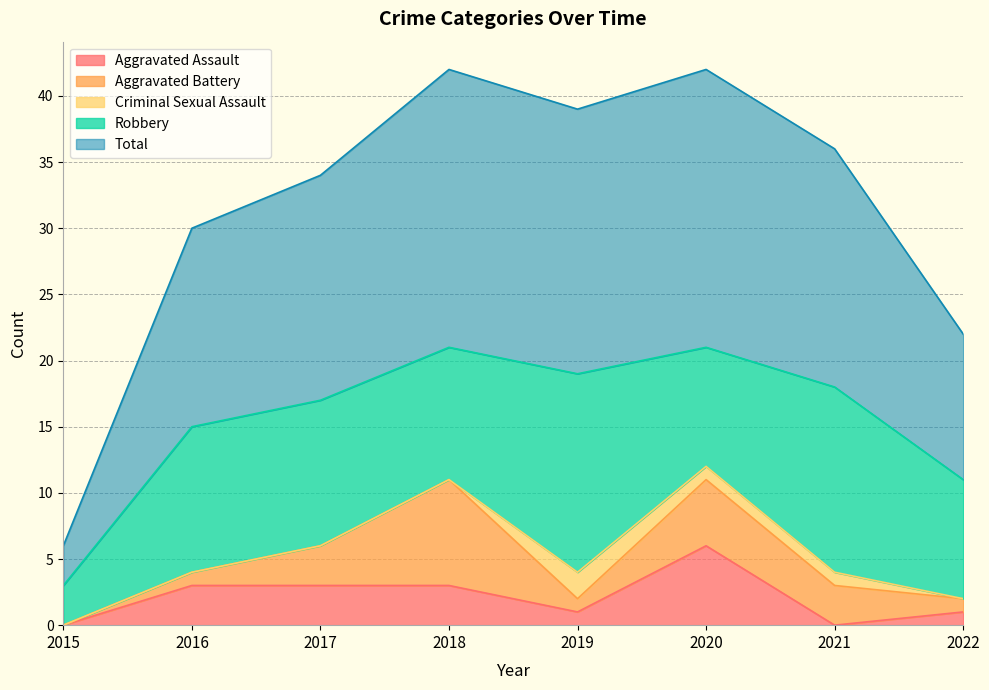

Rank the series by their maximum value, from highest to lowest.

Total, Robbery, Aggravated Battery, Aggravated Assault, Criminal Sexual Assault